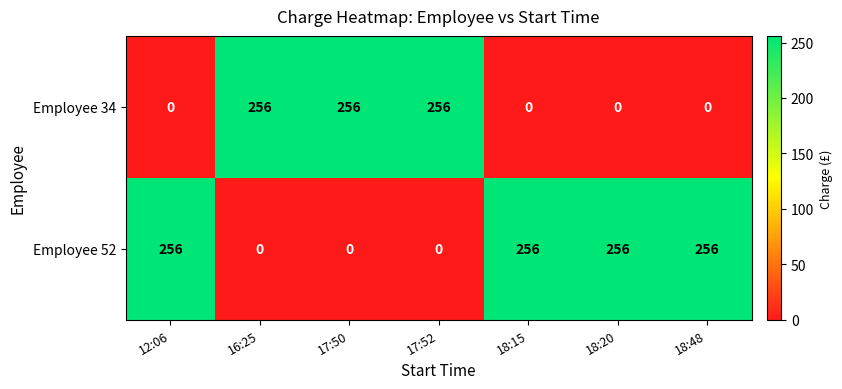

How many distinct data groups are displayed?

2